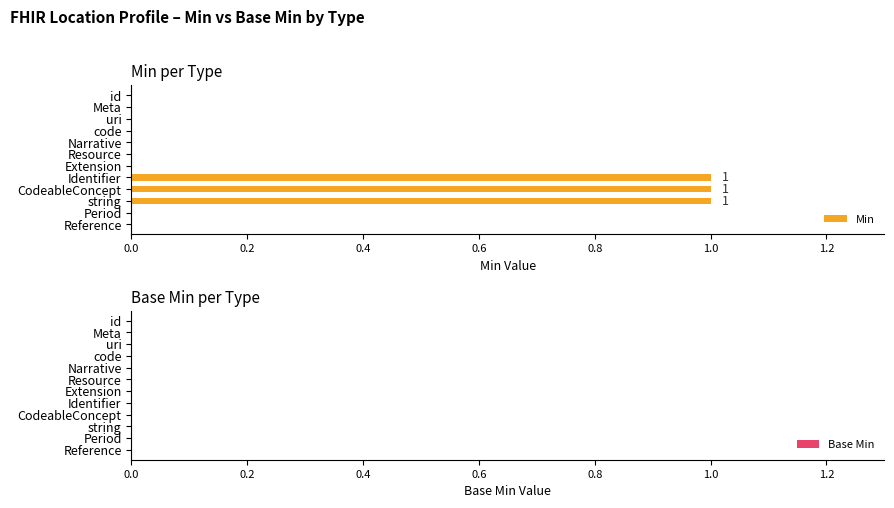

What is the sum of all values?

3